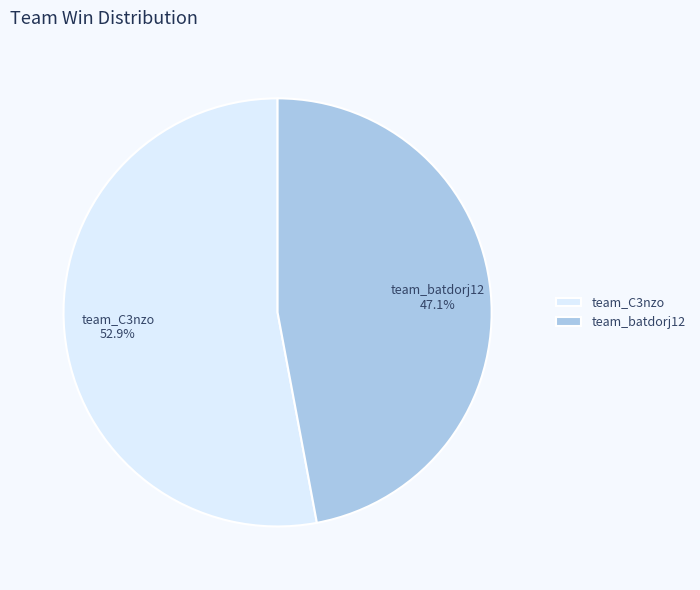

What is the total percentage of team_batdorj12 and team_C3nzo?

100.0%